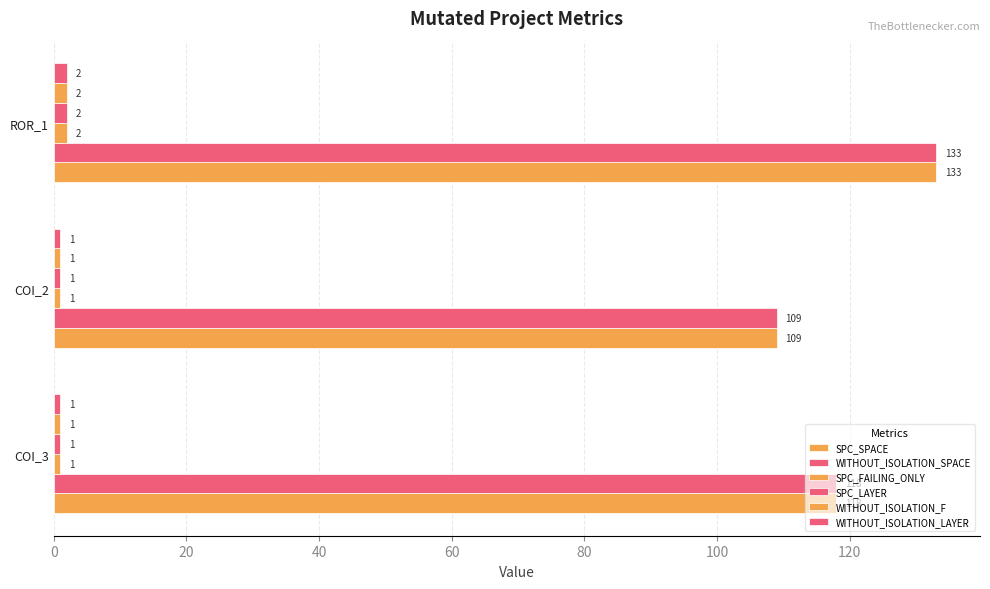

Count the number of data series in this chart.

6